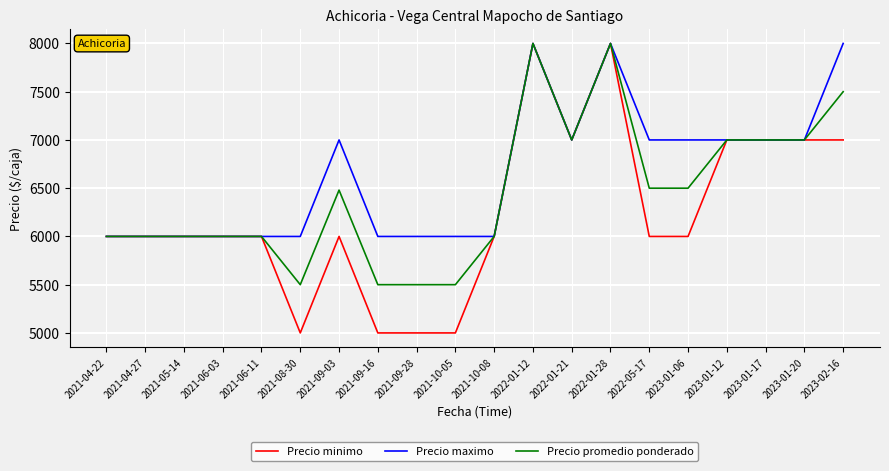

Which series has the largest total across all categories?

Precio maximo